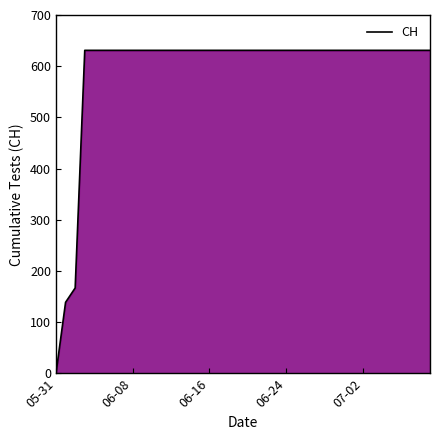

What is the sum of all values?

23653